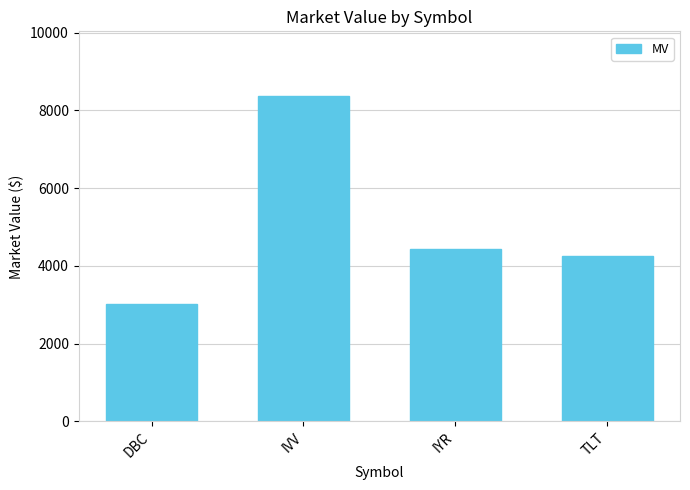

What is the sum of all values?

20077.4